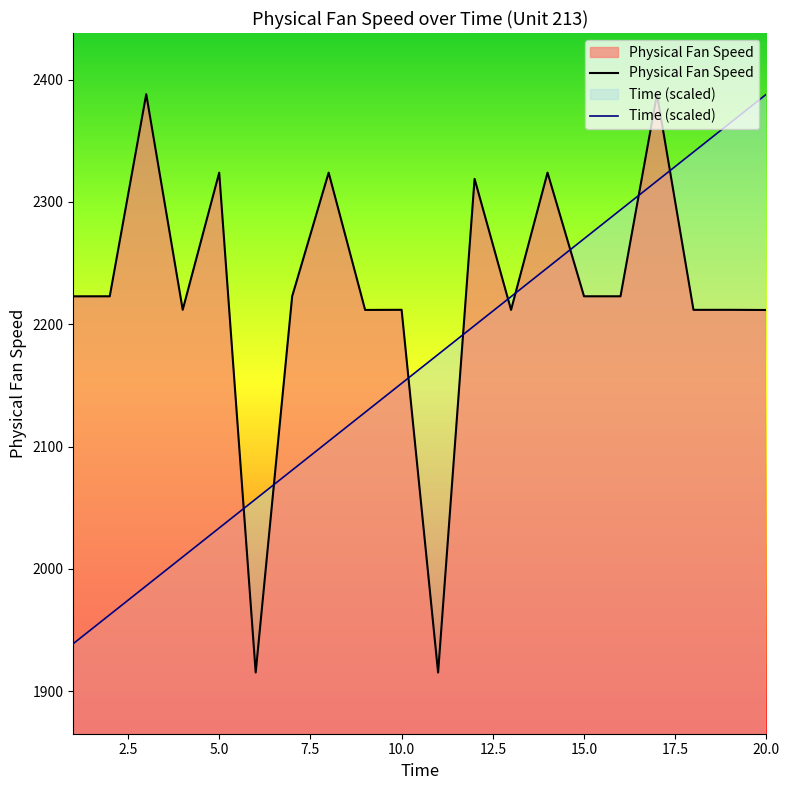

How many data points in Time are less than 2175?

10